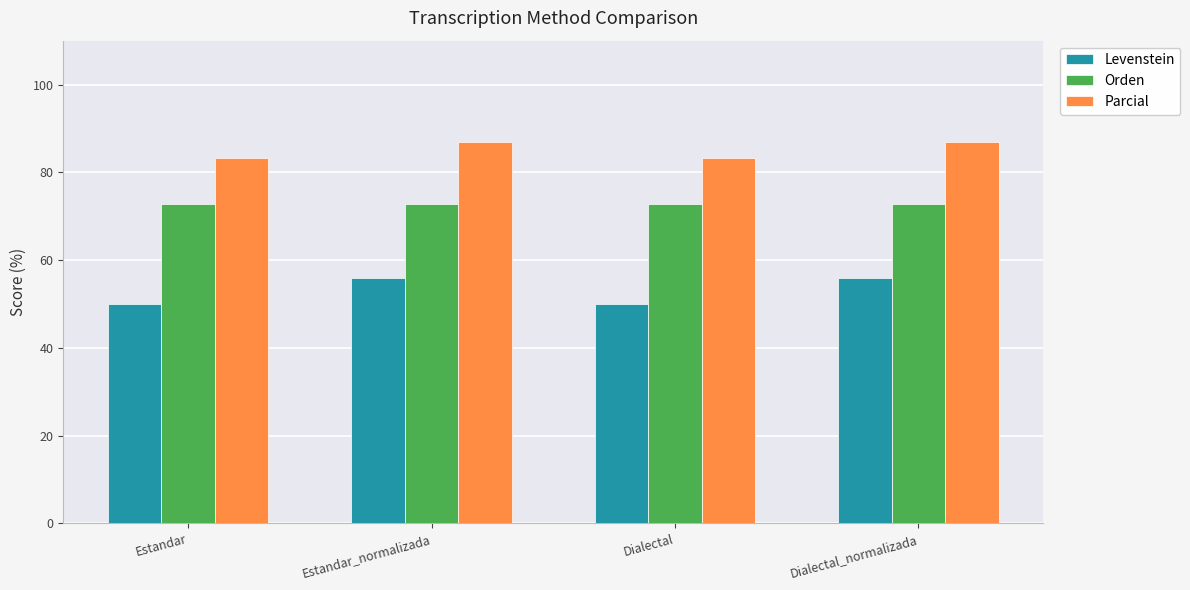

Rank the series by their average value, from lowest to highest.

Levenstein, Orden, Parcial